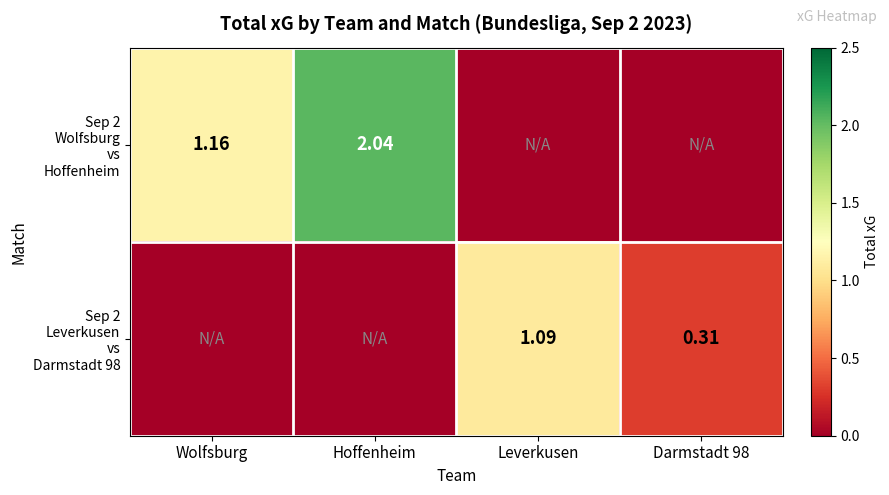

Is it true that Sep 2 Wolfsburg vs Hoffenheim equals 0.9 at Leverkusen?

False